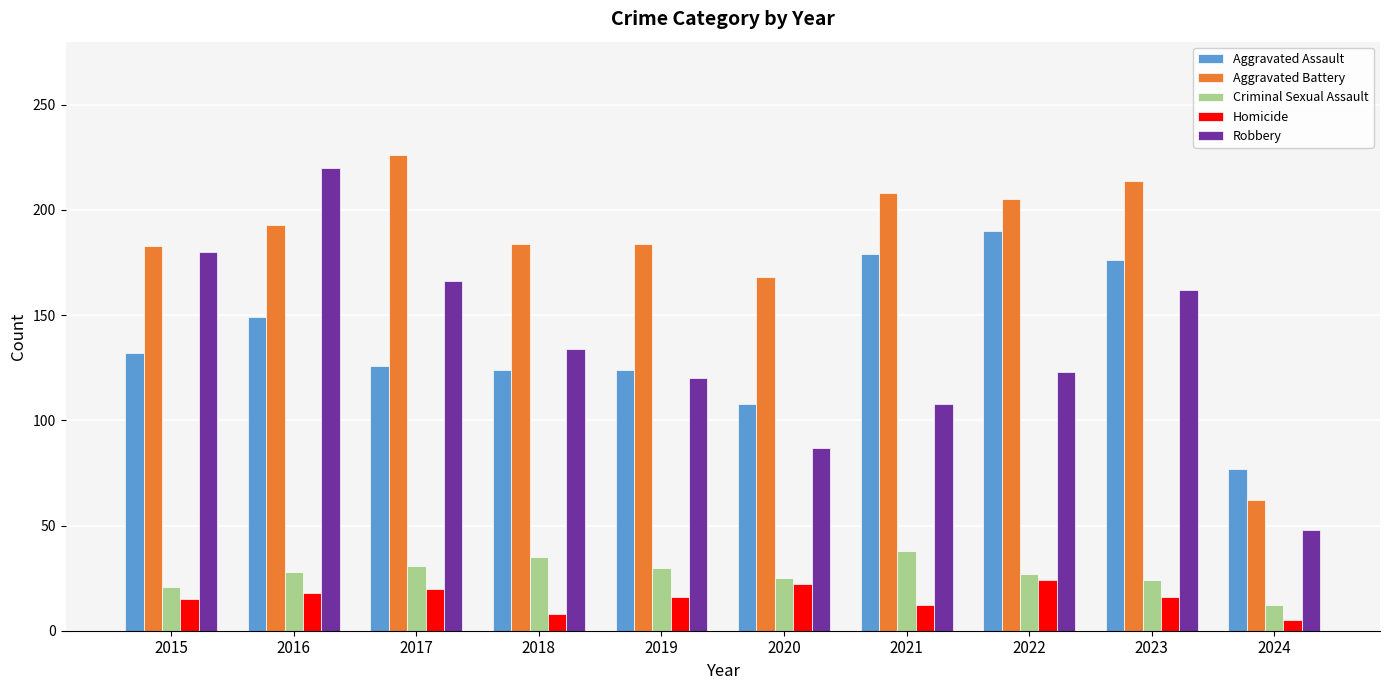

Which series has the largest range (max minus min)?

Robbery